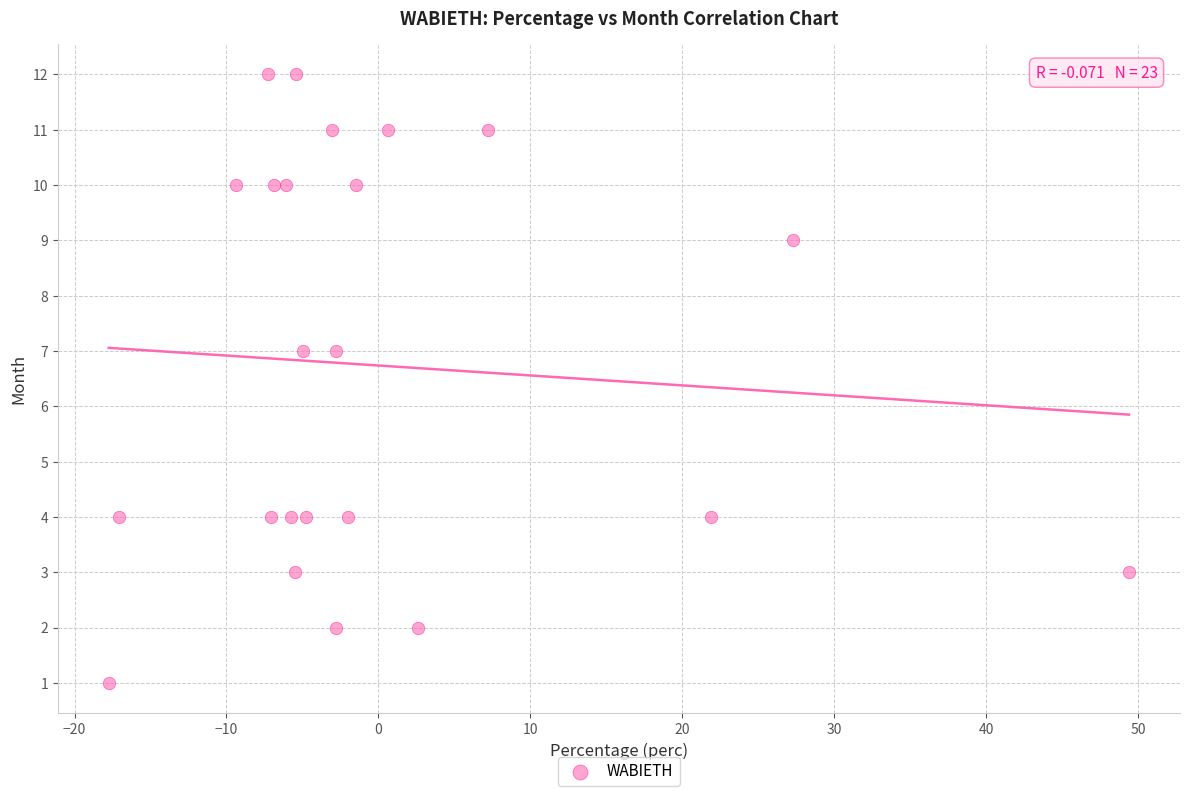

What is the range of Y values (max minus min)?

11